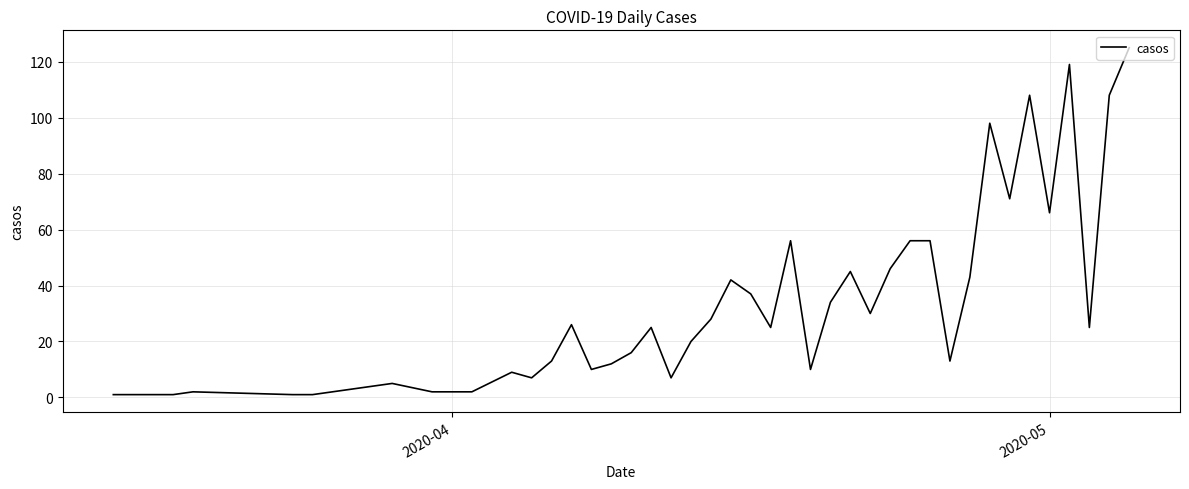

What is the maximum value shown in the chart?

125